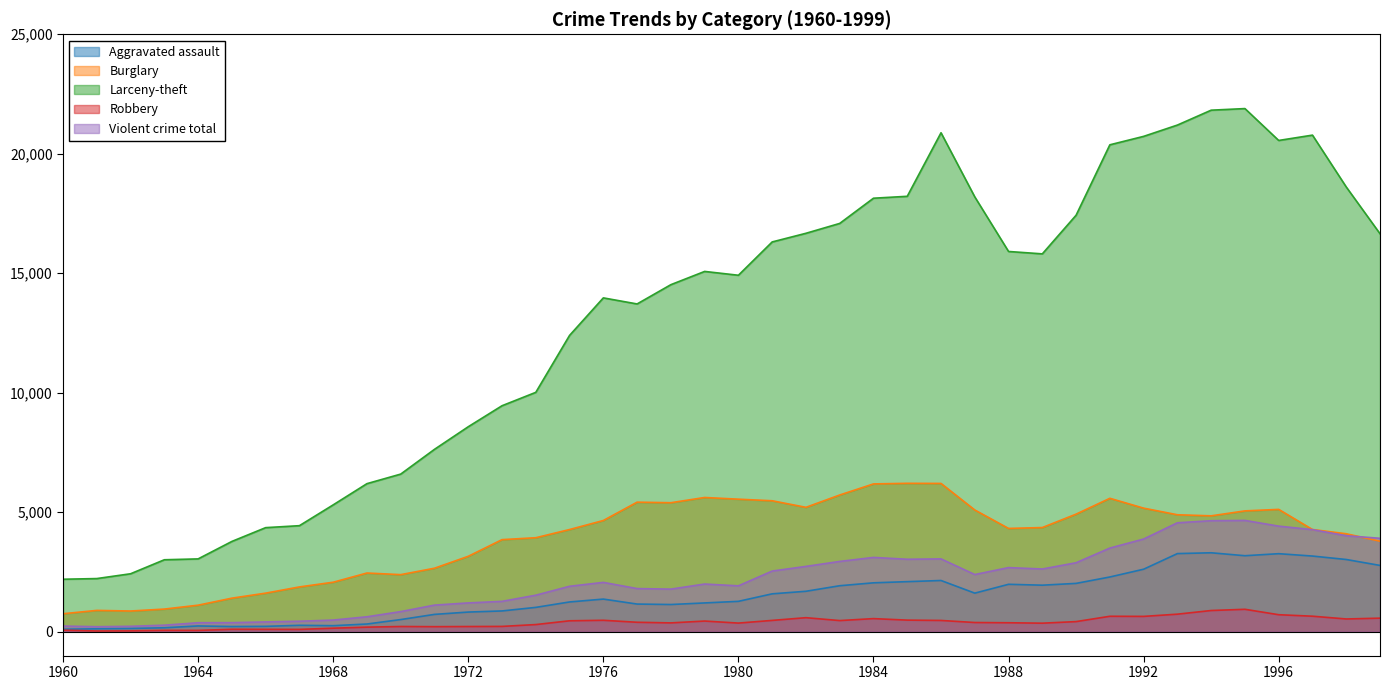

At which label is Violent crime total closest to 2432?

1987